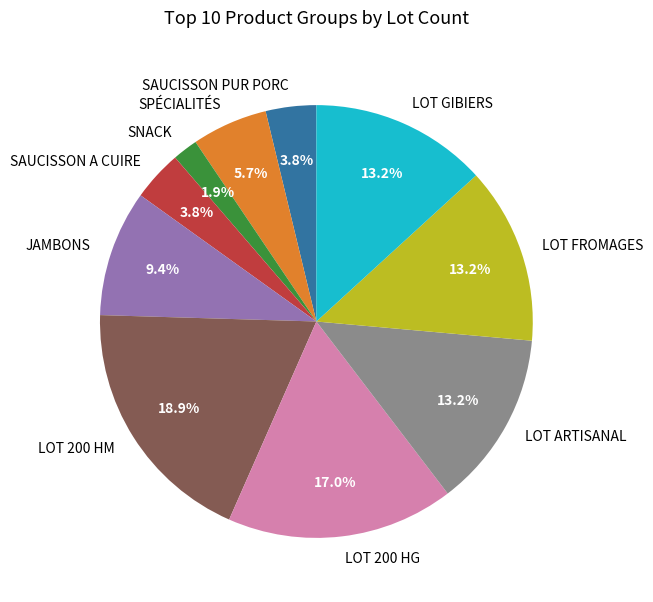

What percentage is NOT represented by SPÉCIALITÉS?

94.3%